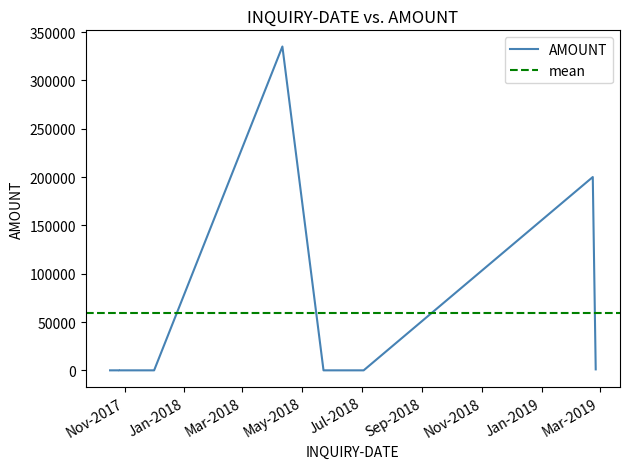

What is the average value?

59556